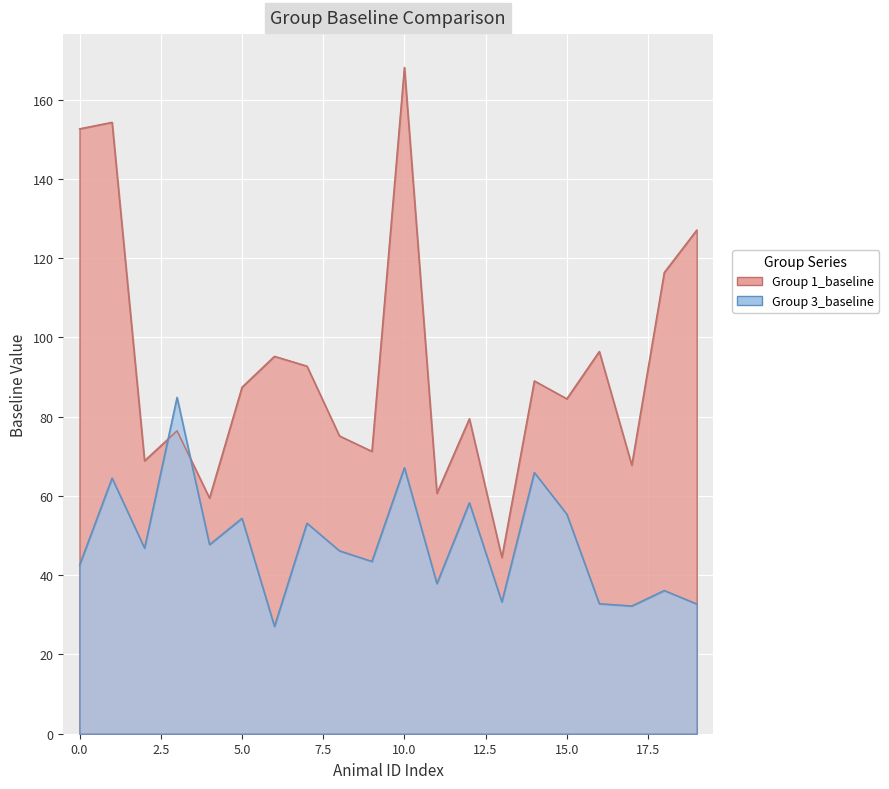

Which series ends up on top after the final intersection of Group 1_baseline and Group 3_baseline?

Group 1_baseline